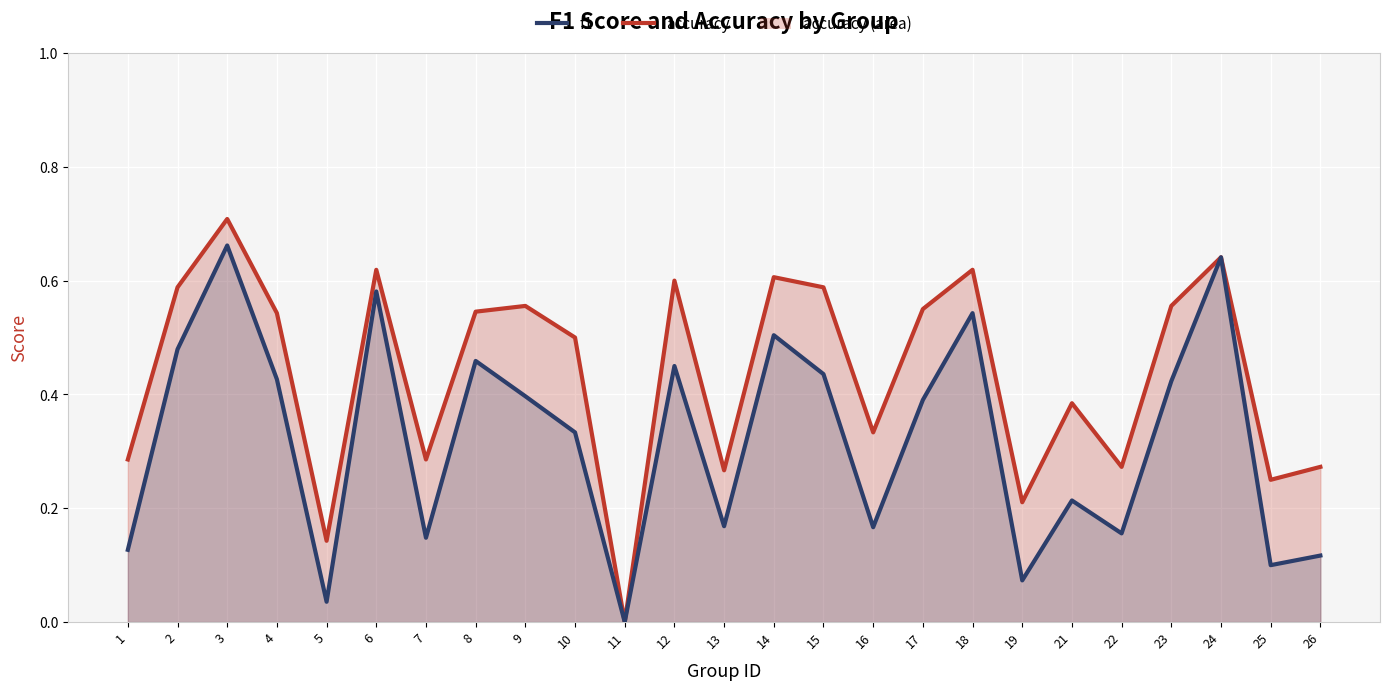

Reading left to right, extract all data points from this chart.

accuracy: 1=0.3	2=0.6	3=0.7	4=0.5	5=0.1	6=0.6	7=0.3	8=0.5	9=0.6	10=0.5	11=0.0	12=0.6	13=0.3	14=0.6	15=0.6	16=0.3	17=0.6	18=0.6	19=0.2	21=0.4	22=0.3	23=0.6	24=0.6	25=0.2	26=0.3
f1: 1=0.1	2=0.5	3=0.7	4=0.4	5=0.0	6=0.6	7=0.1	8=0.5	9=0.4	10=0.3	11=0.0	12=0.5	13=0.2	14=0.5	15=0.4	16=0.2	17=0.4	18=0.5	19=0.1	21=0.2	22=0.2	23=0.4	24=0.6	25=0.1	26=0.1